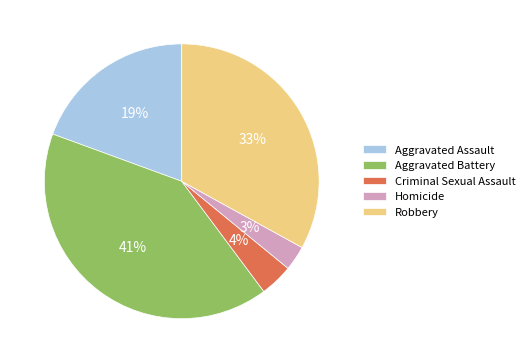

Does Robbery represent more than half of the total?

No